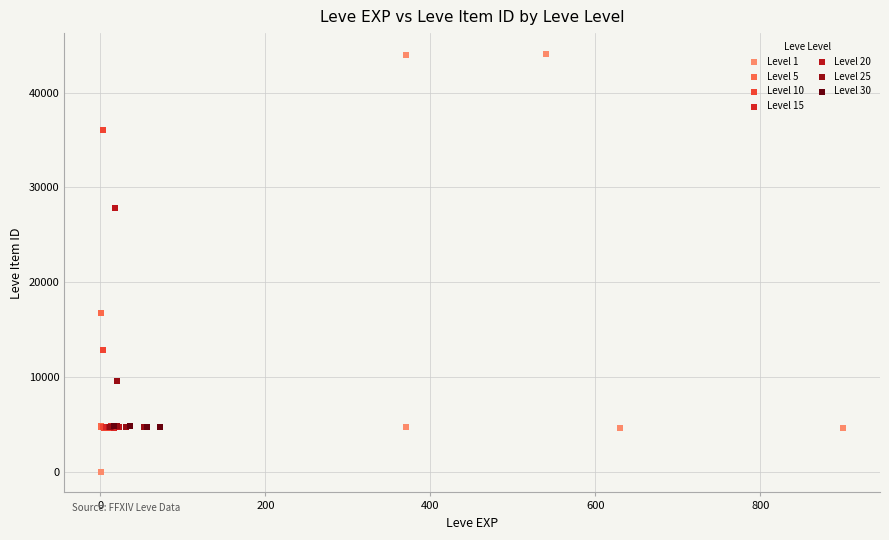

Which series has the largest Y range (max minus min)?

Level 1